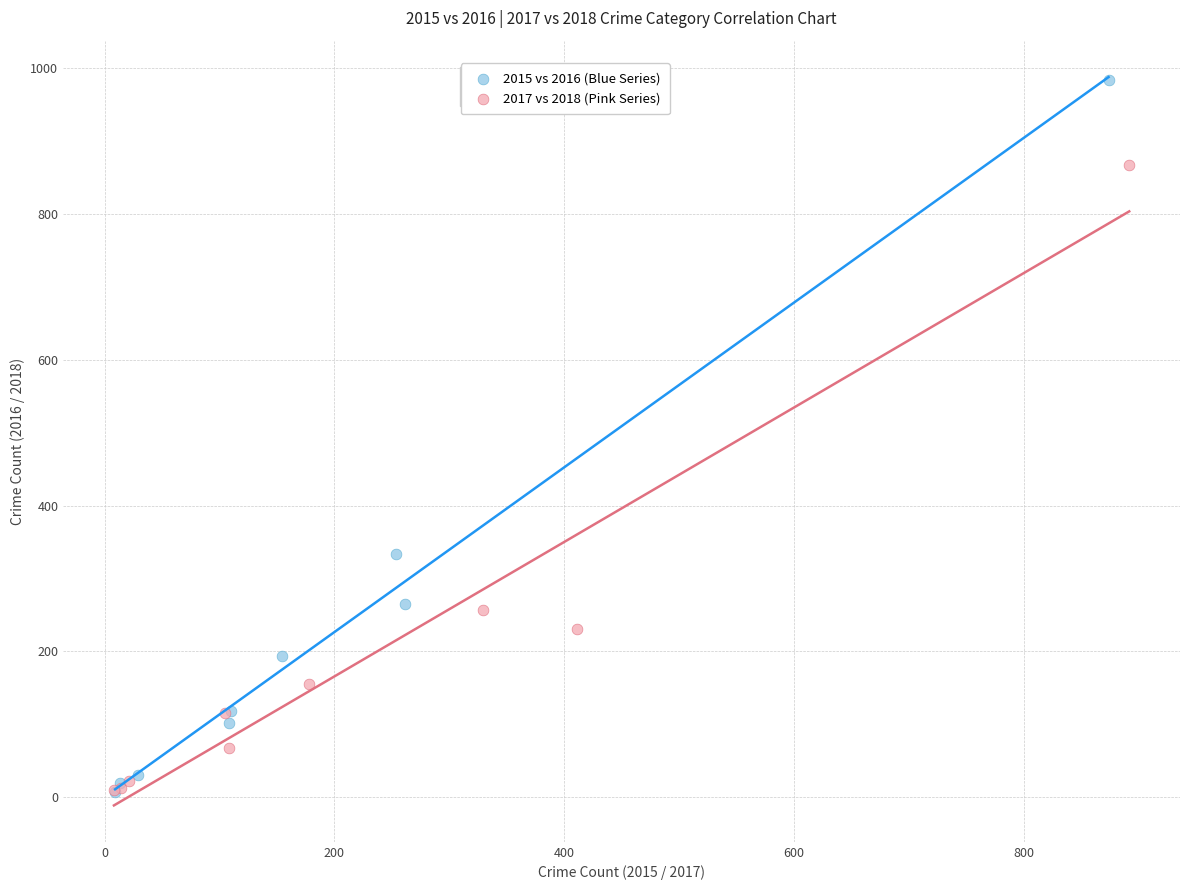

Which series reaches the maximum Y coordinate?

2015 vs 2016 (Blue Series)